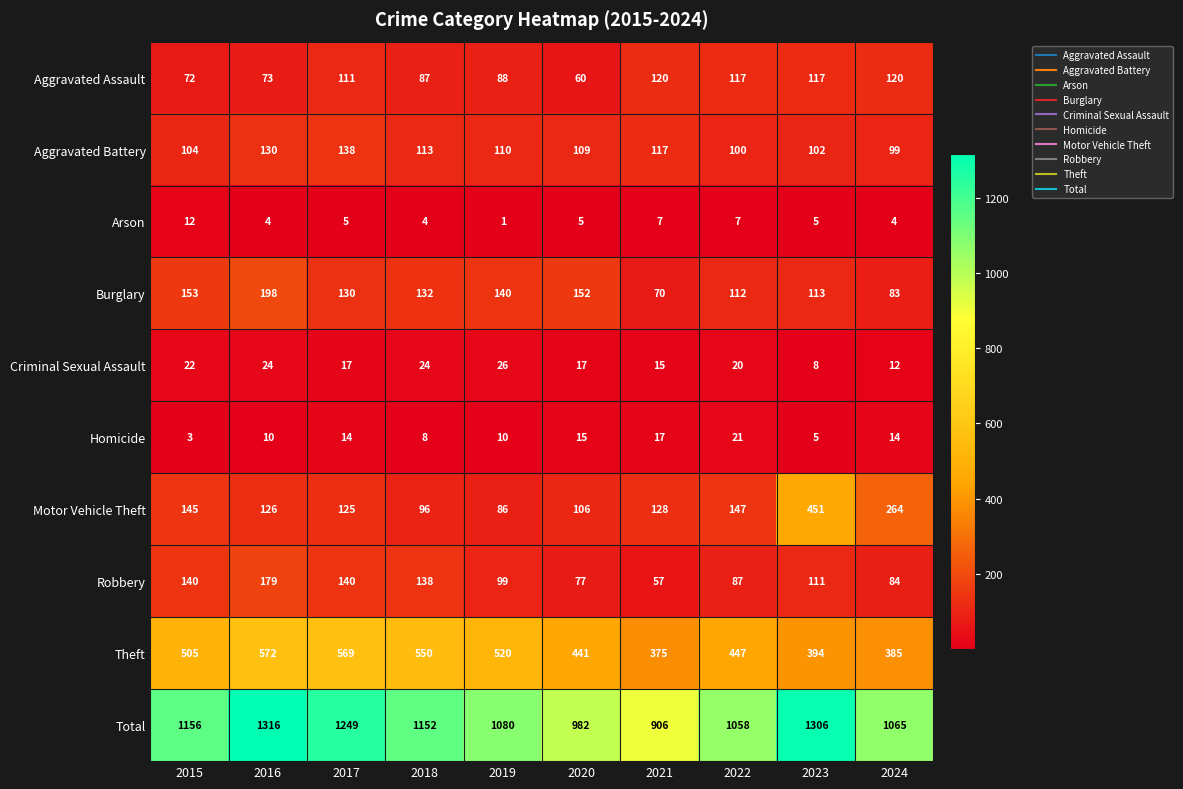

How many data points does each series have?

10